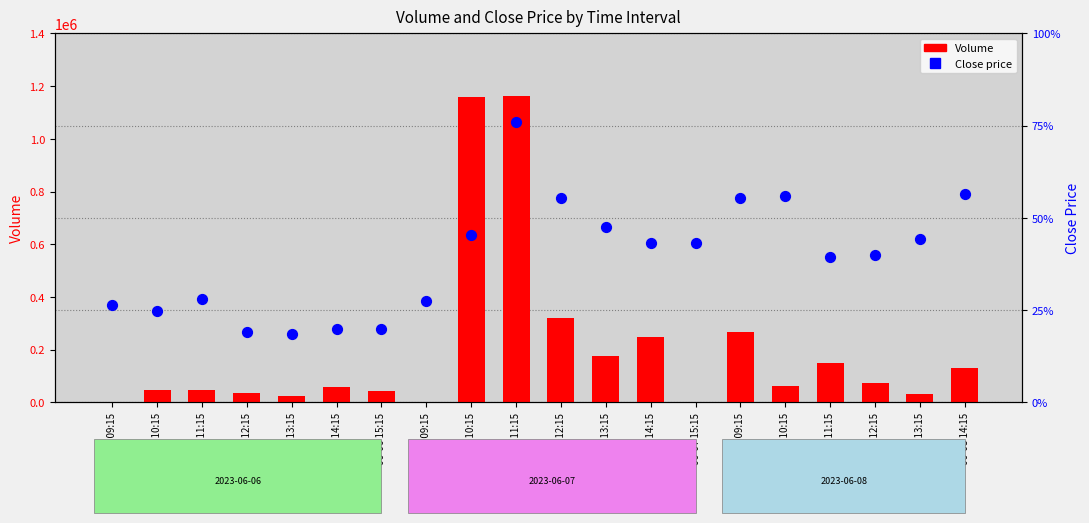

What are all the series names shown in the legend?

Volume, Close Price